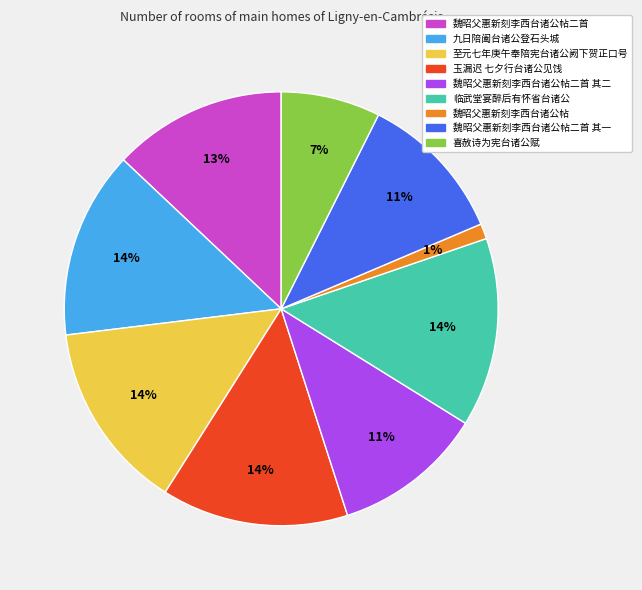

Does any single category account for the majority?

No